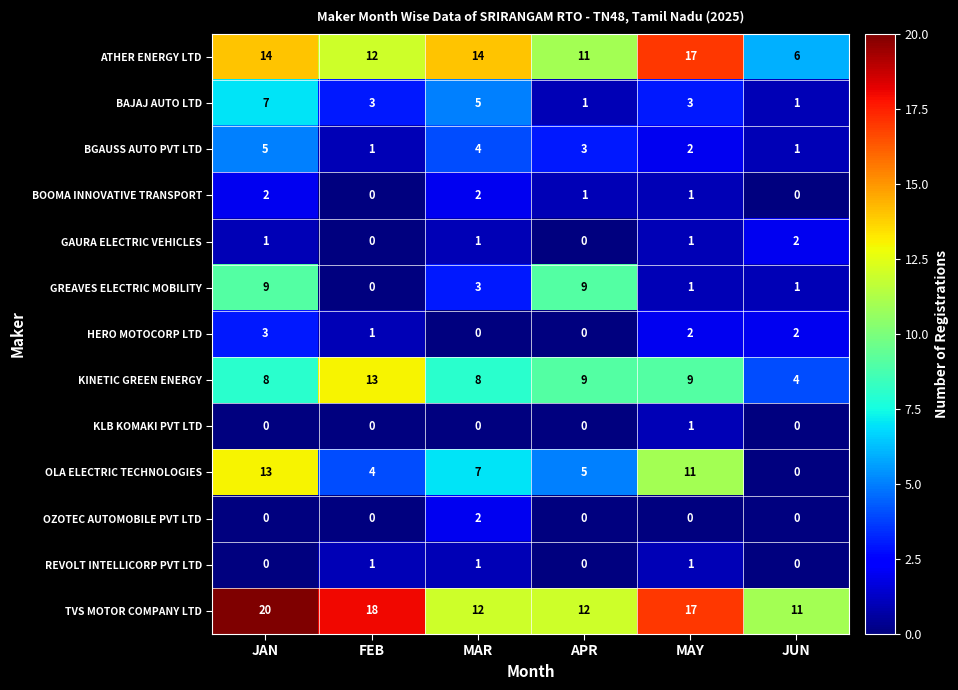

Where does the GREAVES ELECTRIC MOBILITY series first go above 3?

JAN